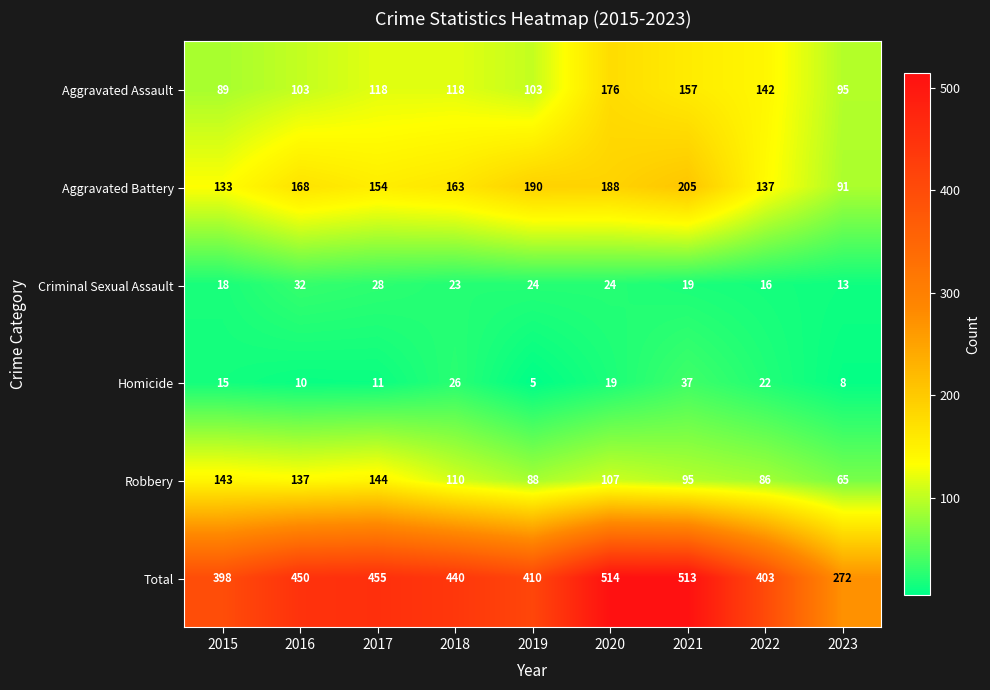

List the labels in order of Aggravated Battery value, largest first.

2021, 2019, 2020, 2016, 2018, 2017, 2022, 2015, 2023